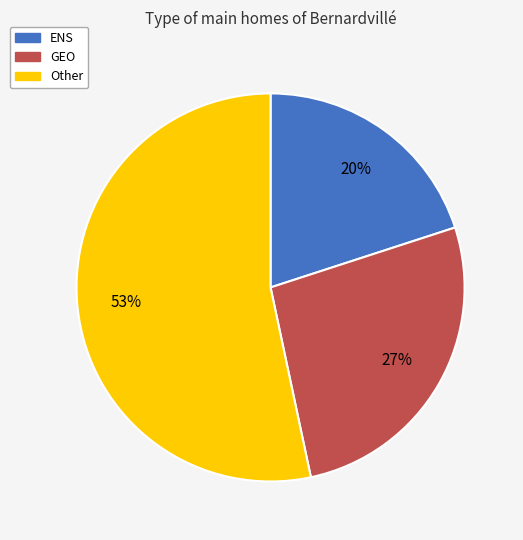

Which slice represents more than half of the pie?

Other